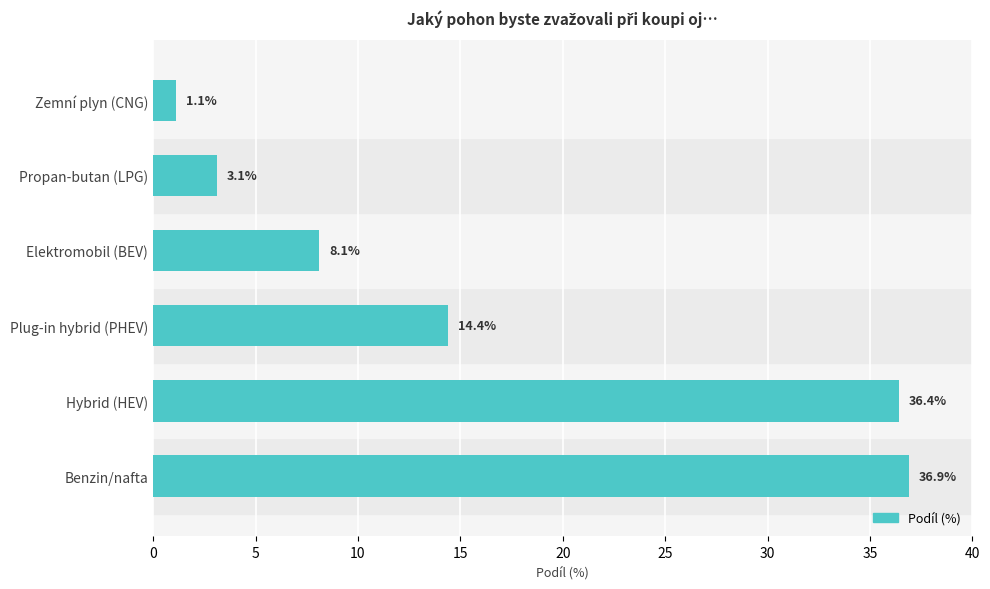

What is the greatest value displayed?

36.9